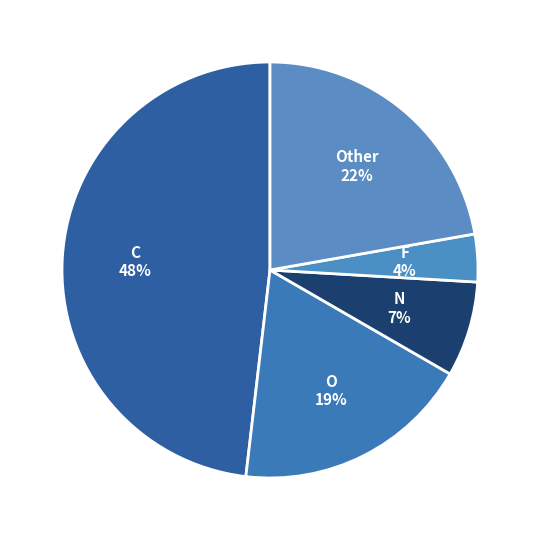

Is it true that O is 19% of the pie?

True